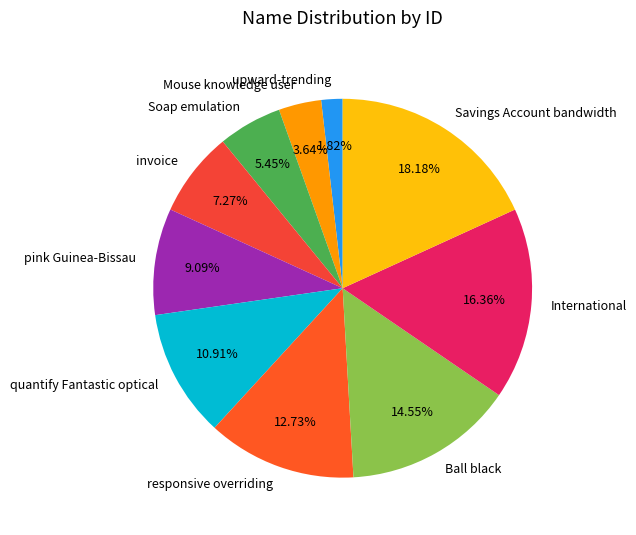

What is the ratio of the value at pink Guinea-Bissau to the value at Savings Account bandwidth?

0.5